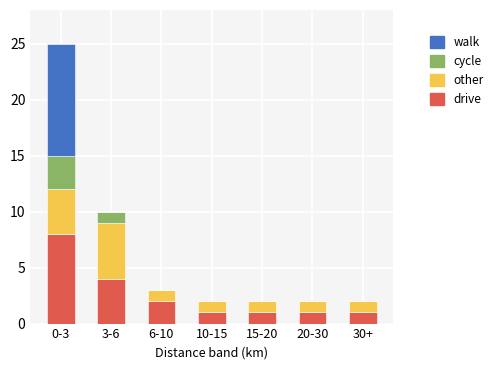

At which category is the sum across all series the highest?

0-3